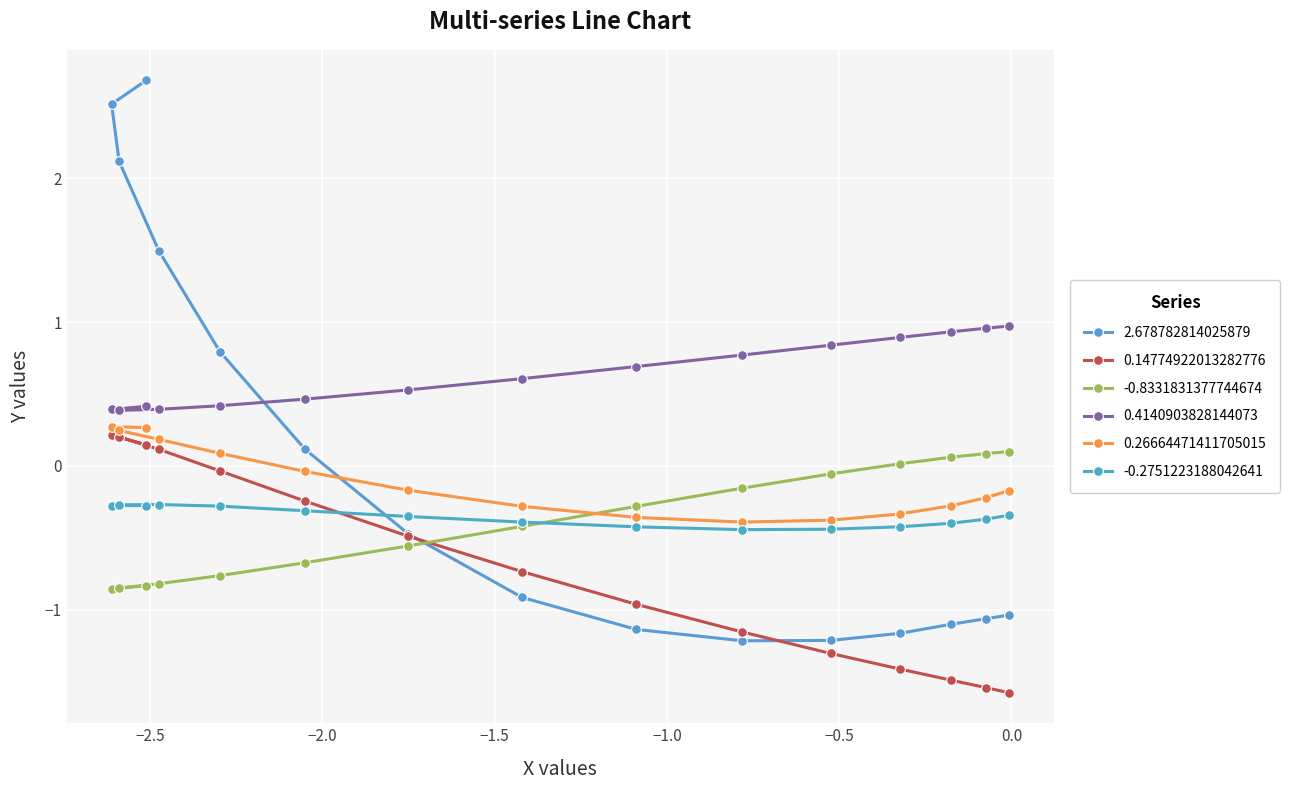

What is the lowest value of the 2.678782814025879 series?

-1.2